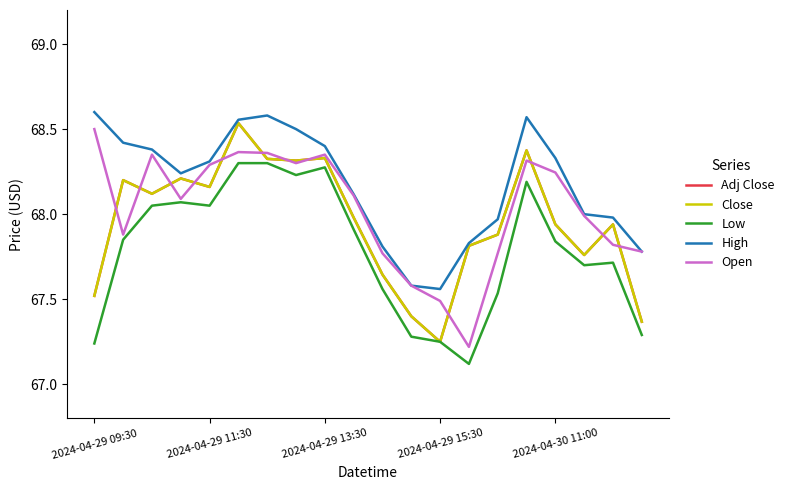

Does the chart display data point markers on the line(s)?

No